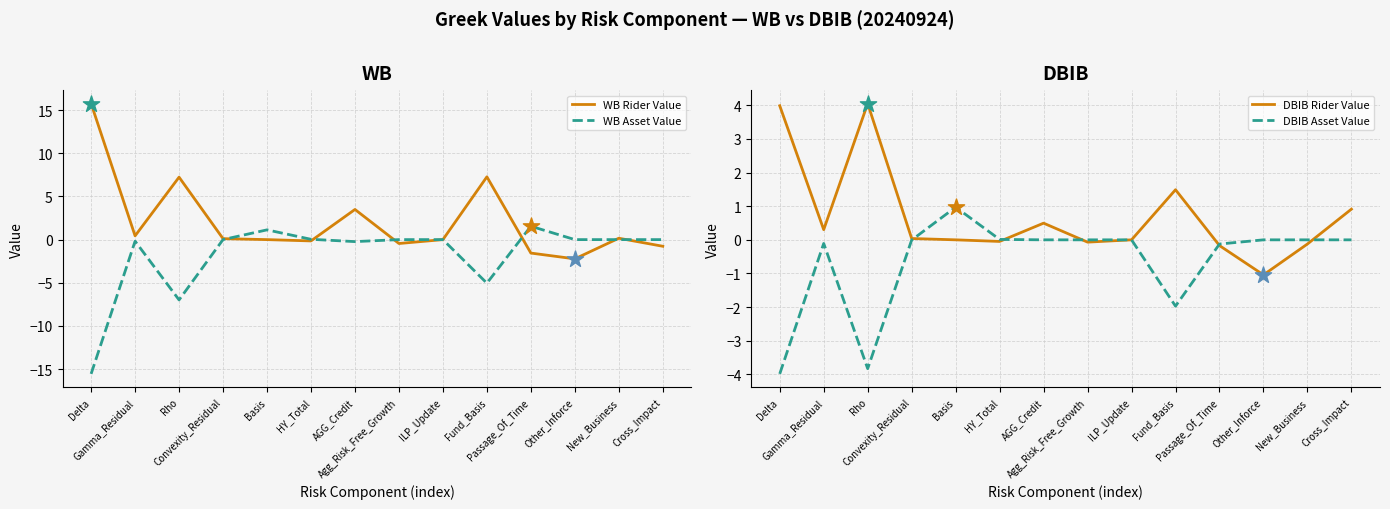

At how many categories does at least one series exceed 15?

1